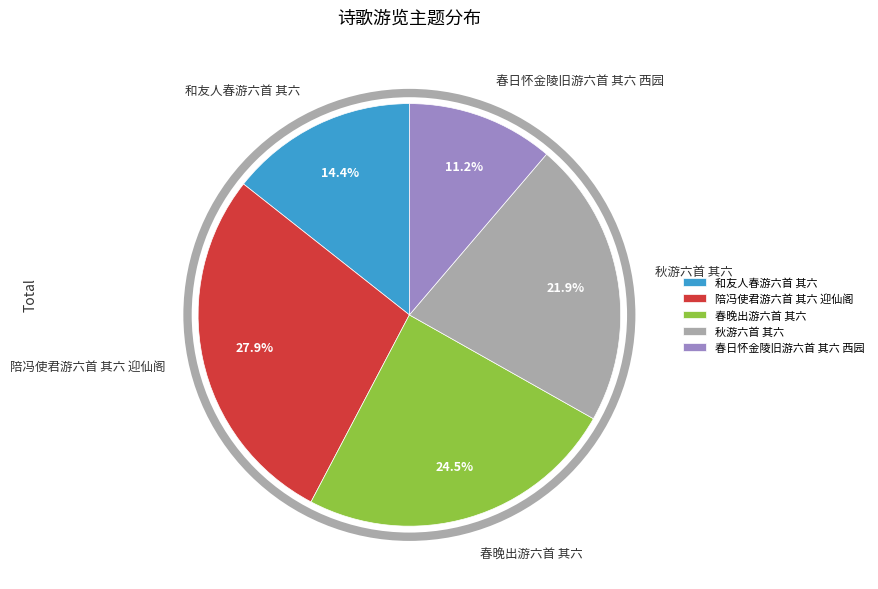

What is the total percentage of 和友人春游六首 其六 and 陪冯使君游六首 其六 迎仙阁?

42.3%